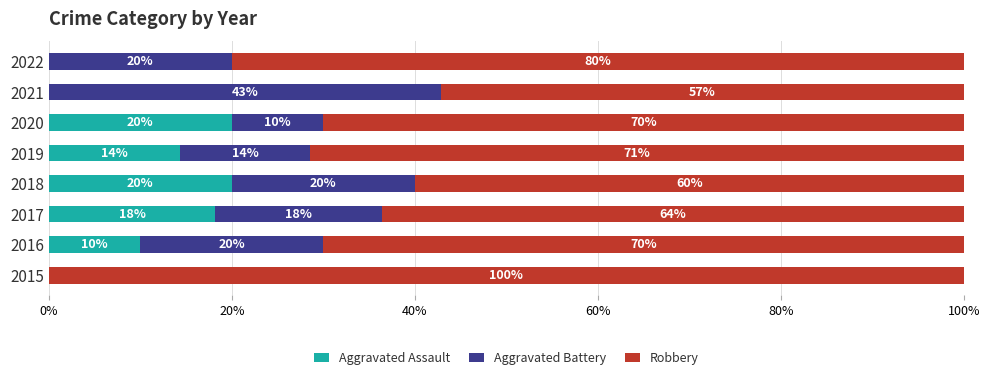

What are all the series names shown in the legend?

Aggravated Assault, Aggravated Battery, Robbery